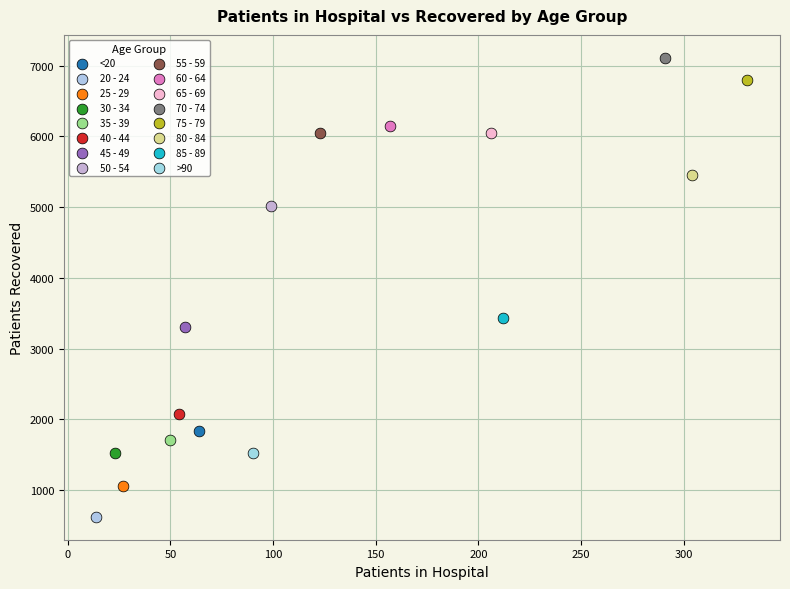

What are all the series names shown in the legend?

<20, 20 - 24, 25 - 29, 30 - 34, 35 - 39, 40 - 44, 45 - 49, 50 - 54, 55 - 59, 60 - 64, 65 - 69, 70 - 74, 75 - 79, 80 - 84, 85 - 89, >90